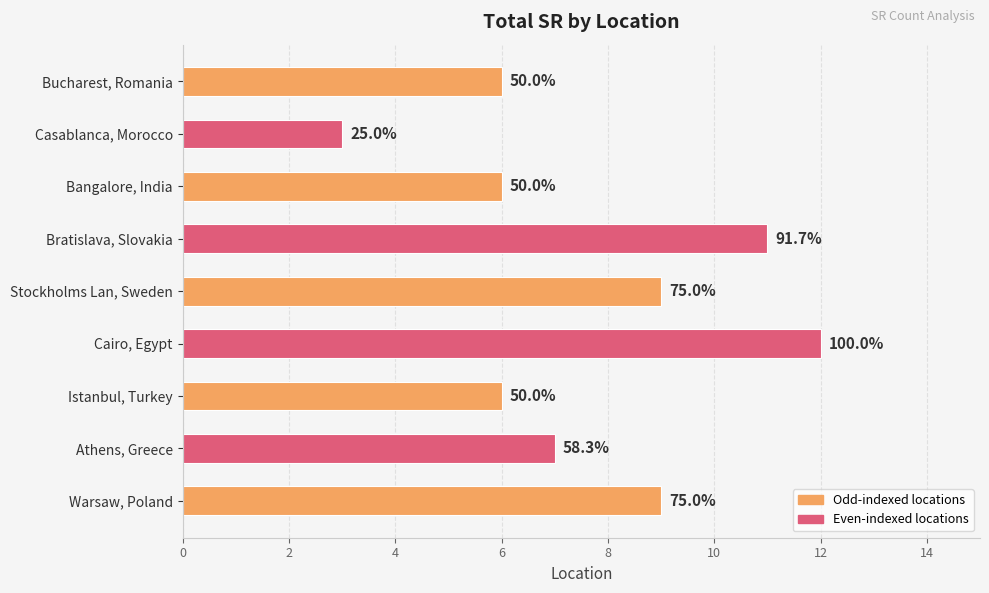

What is the minimum value shown in the chart?

3